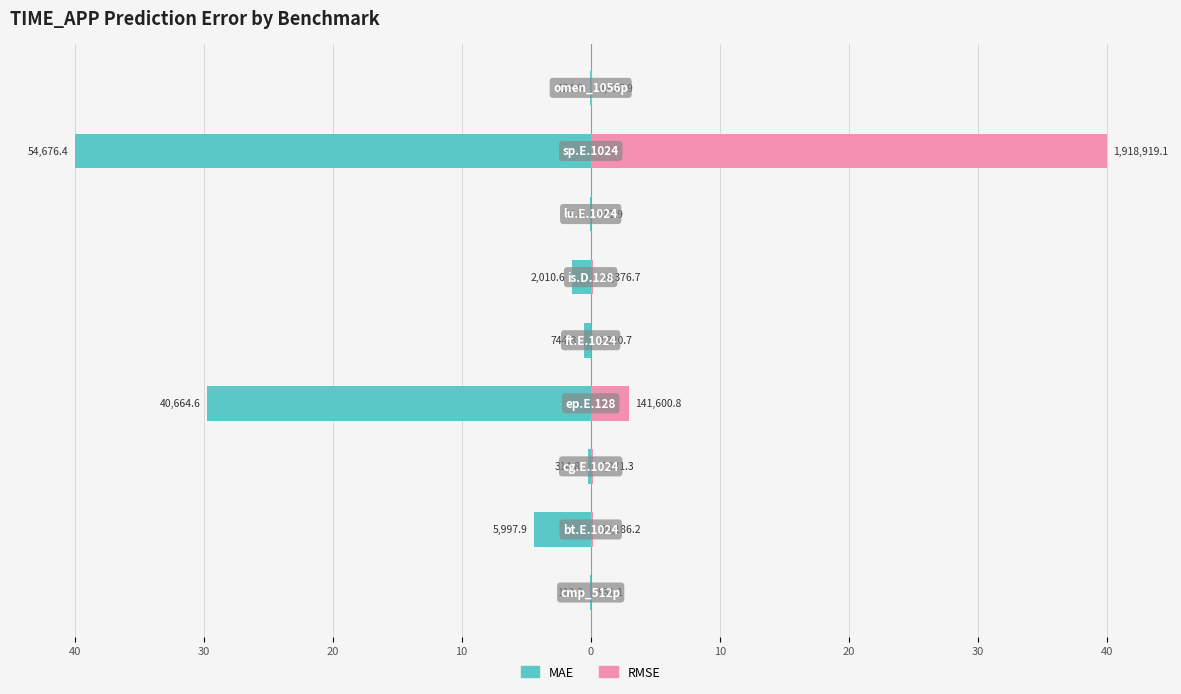

At how many categories does at least one series exceed -16?

9